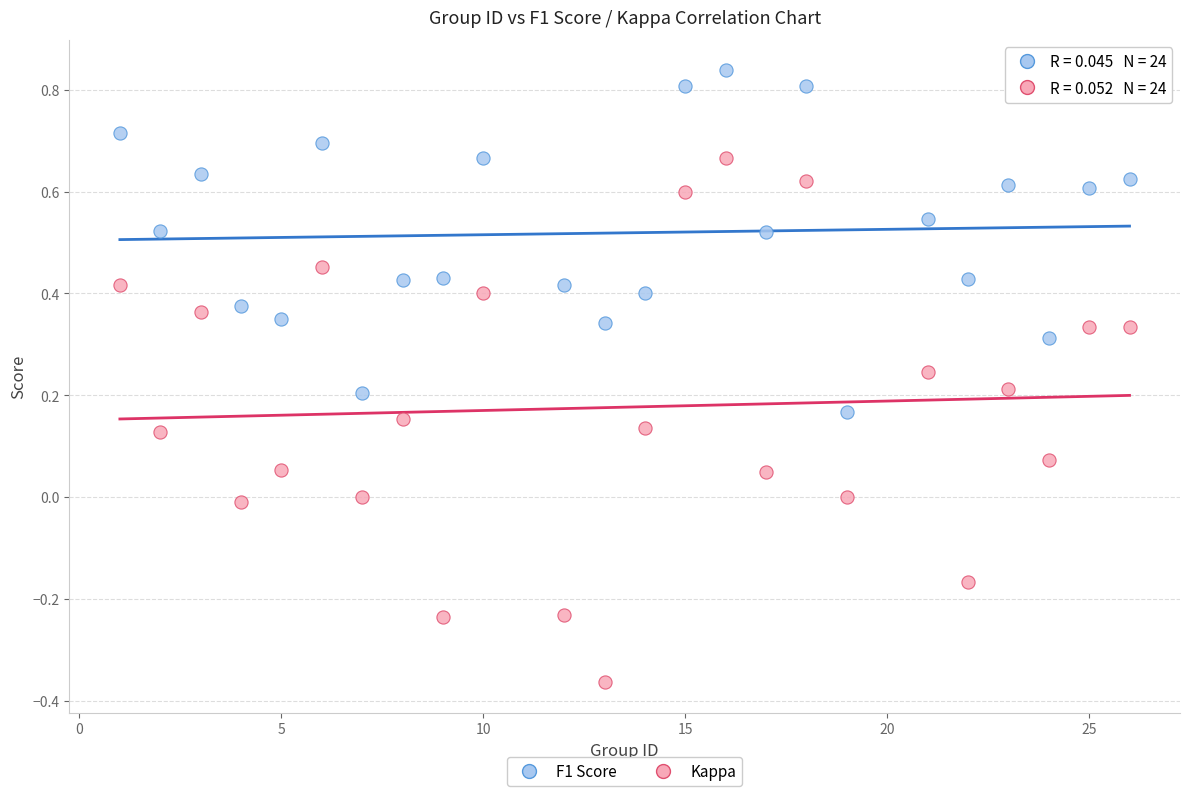

Across all data points, what is the range of X values (max minus min)?

25.0